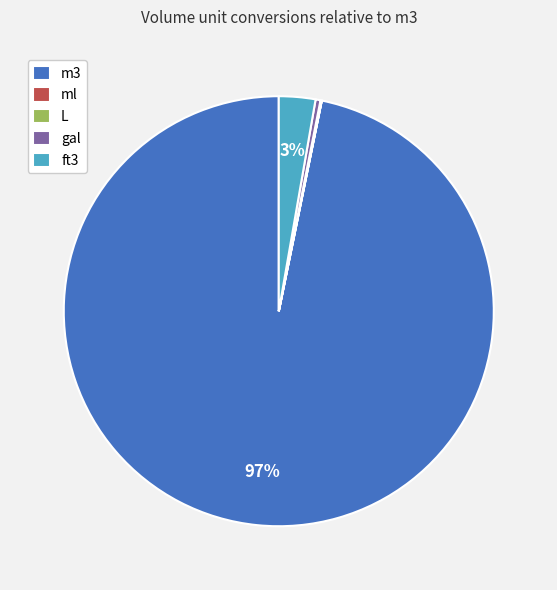

Which slice is the largest?

m3